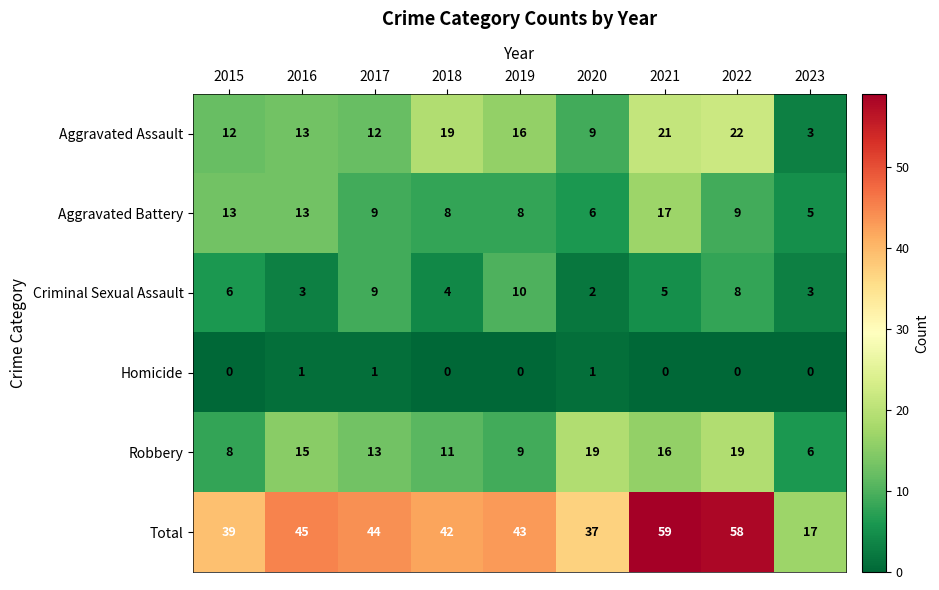

How many distinct data groups are displayed?

6